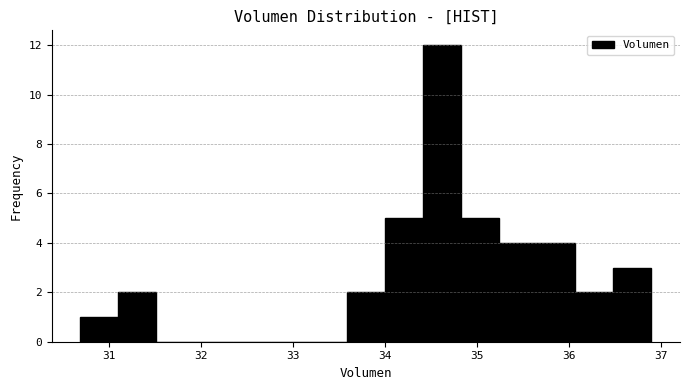

Which range on the x-axis has the tallest bar?

34.4 to 34.8